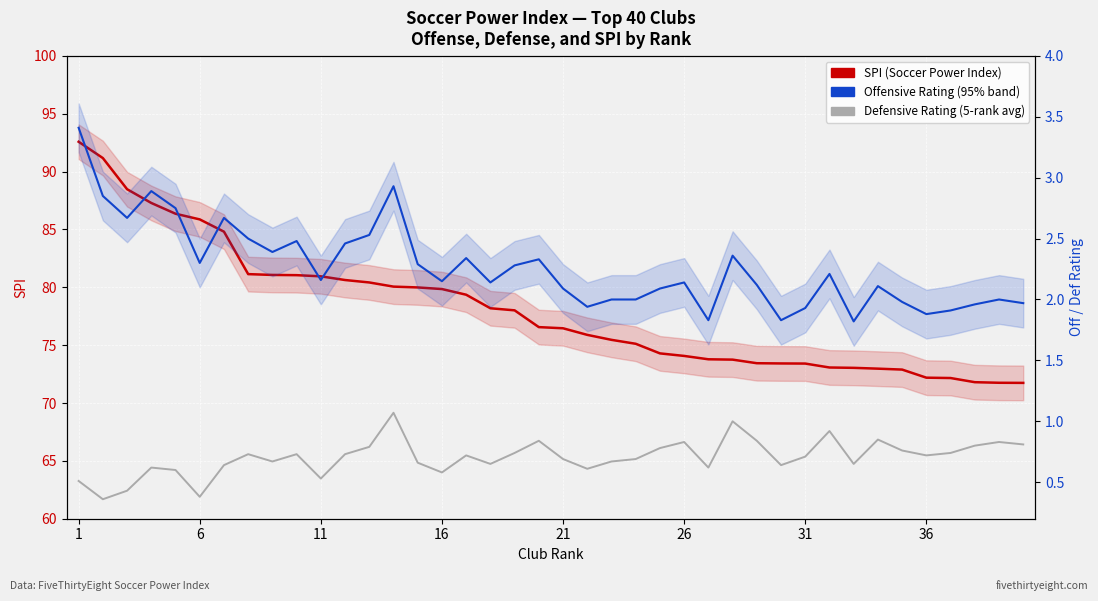

True or false: Defensive Rating (def) and Offensive Rating (off) with 95% band cross at least once.

False